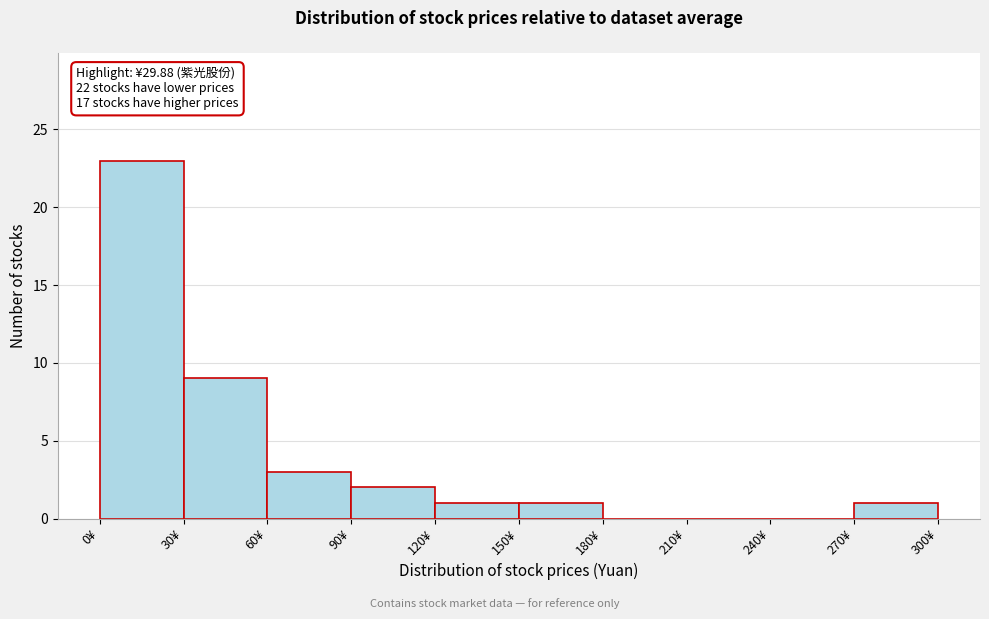

Over which range of the x-axis is the bar tallest?

0 to 30